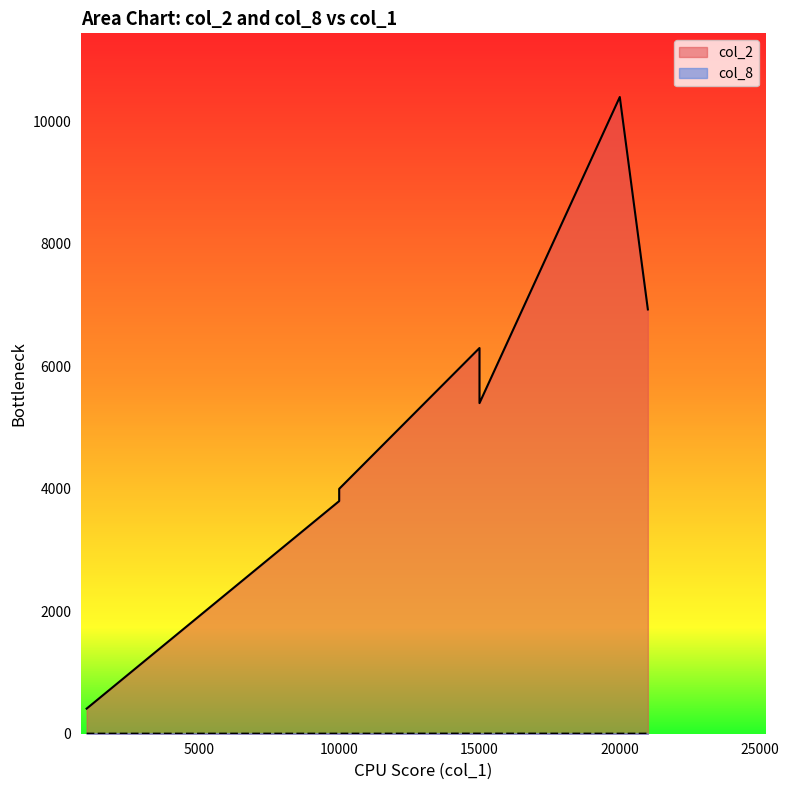

True or false: col_8 and col_2 cross at least once.

False